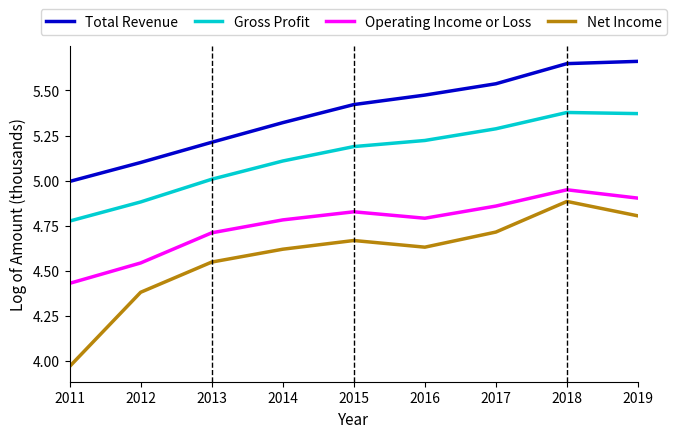

At which label does Operating Income or Loss reach its peak?

2018